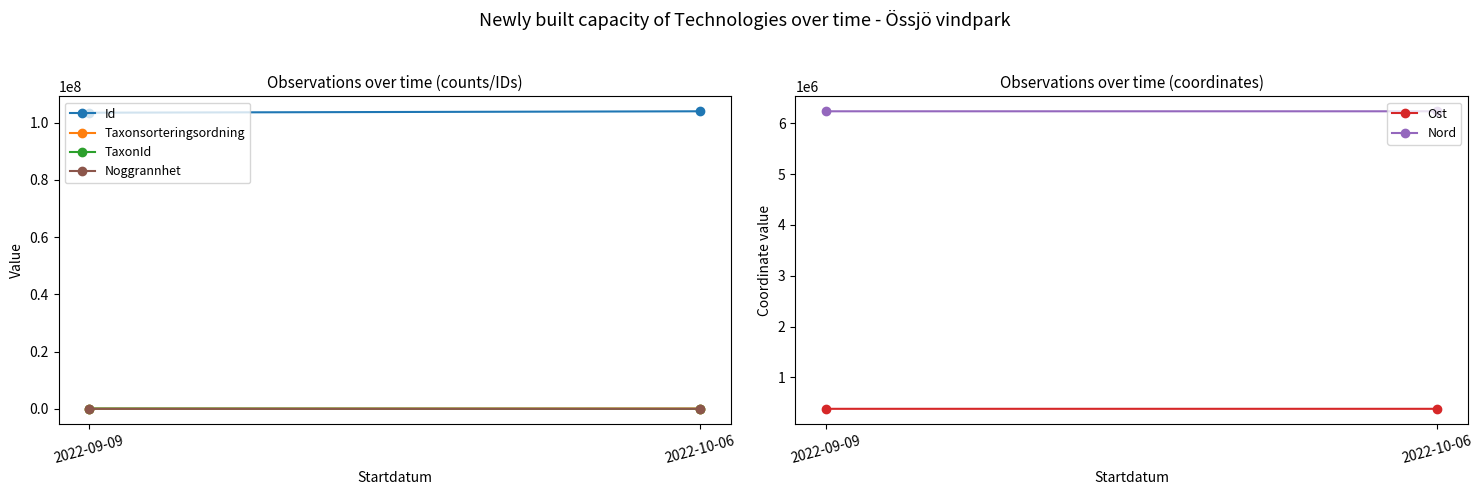

Is this an area chart (filled region under the line)?

No